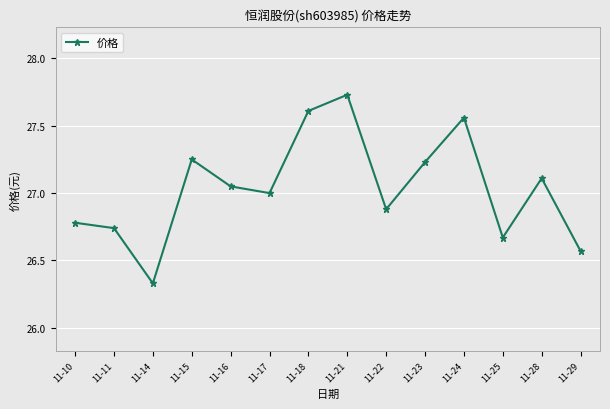

Rank the categories by value from highest to lowest.

11-21, 11-18, 11-24, 11-15, 11-23, 11-28, 11-16, 11-17, 11-22, 11-10, 11-11, 11-25, 11-29, 11-14